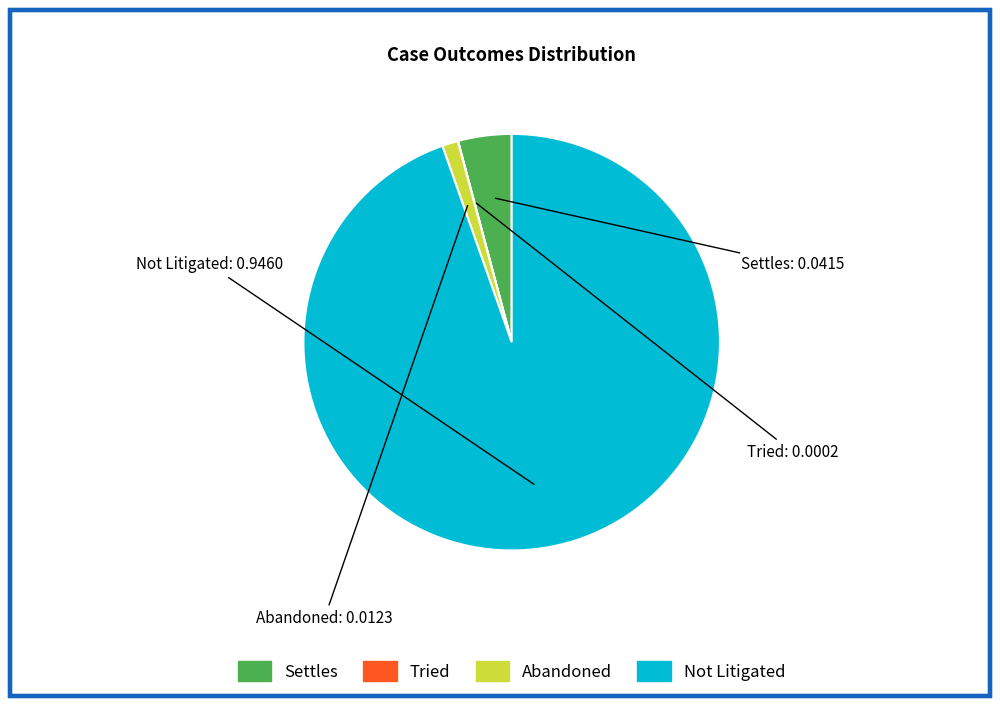

The Abandoned slice represents 1% of the pie. True or false?

True